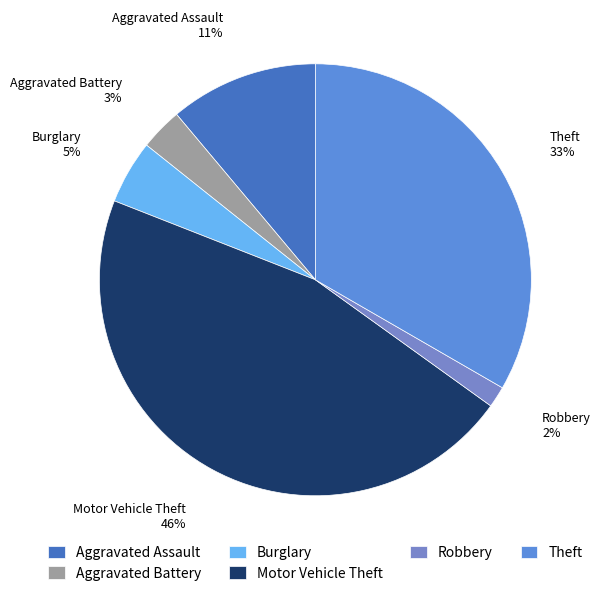

Is the sum of Aggravated Assault and Aggravated Battery greater than half?

No